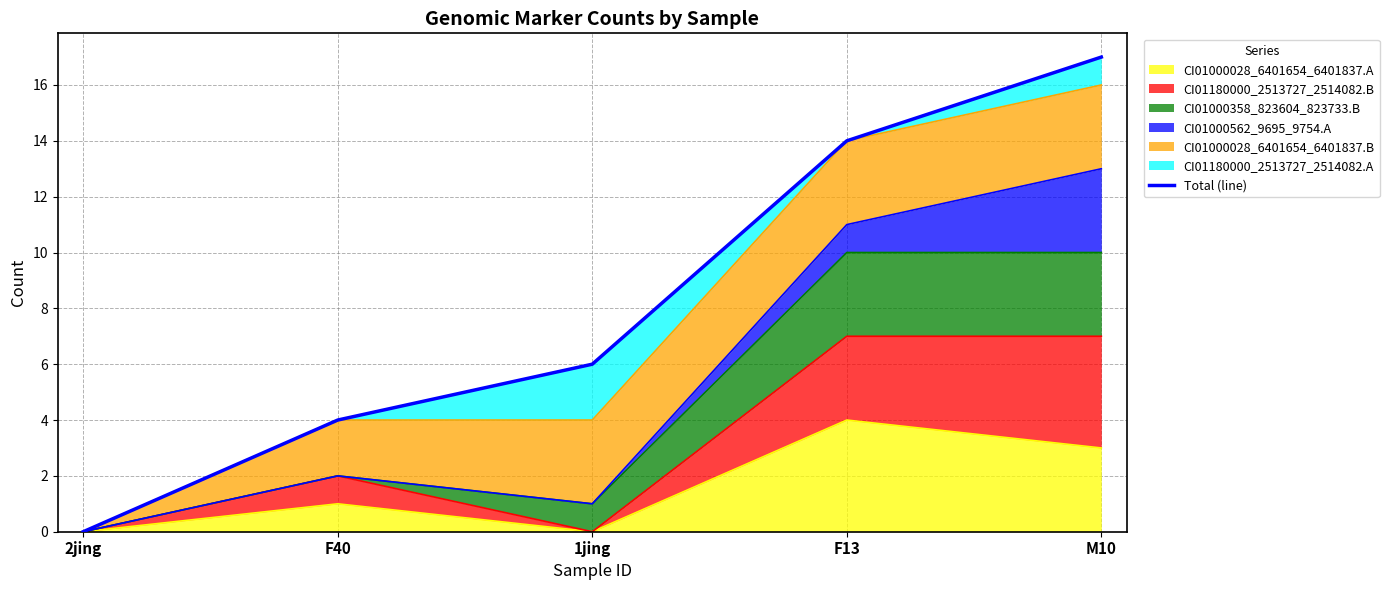

List the labels in order of value, largest first.

M10, F13, 1jing, F40, 2jing